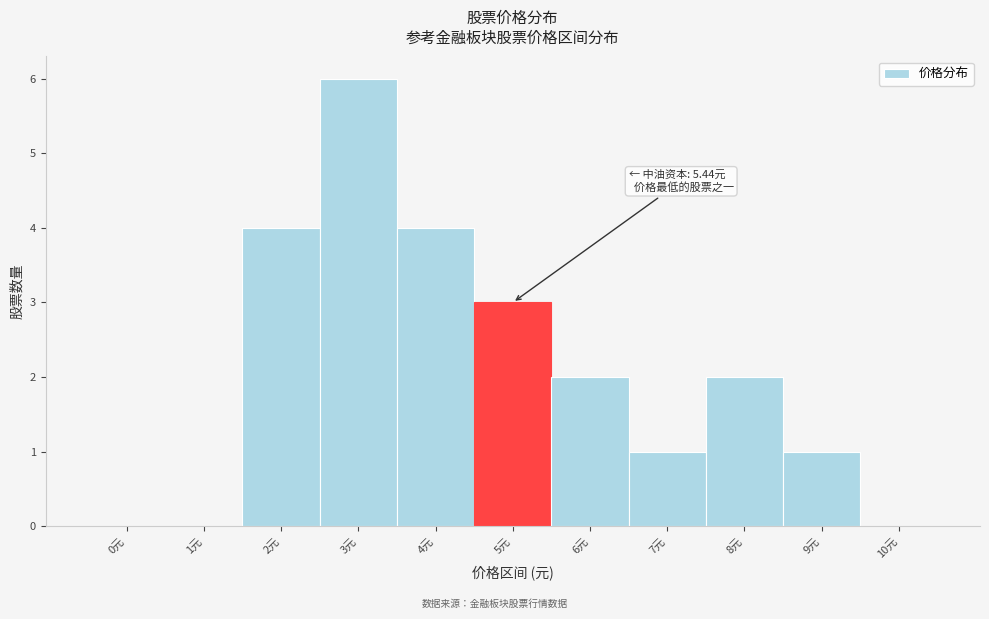

Reading right to left, extract all data points from this chart.

10元=0	9元=1	8元=2	7元=1	6元=2	5元=3	4元=4	3元=6	2元=4	1元=0	0元=0